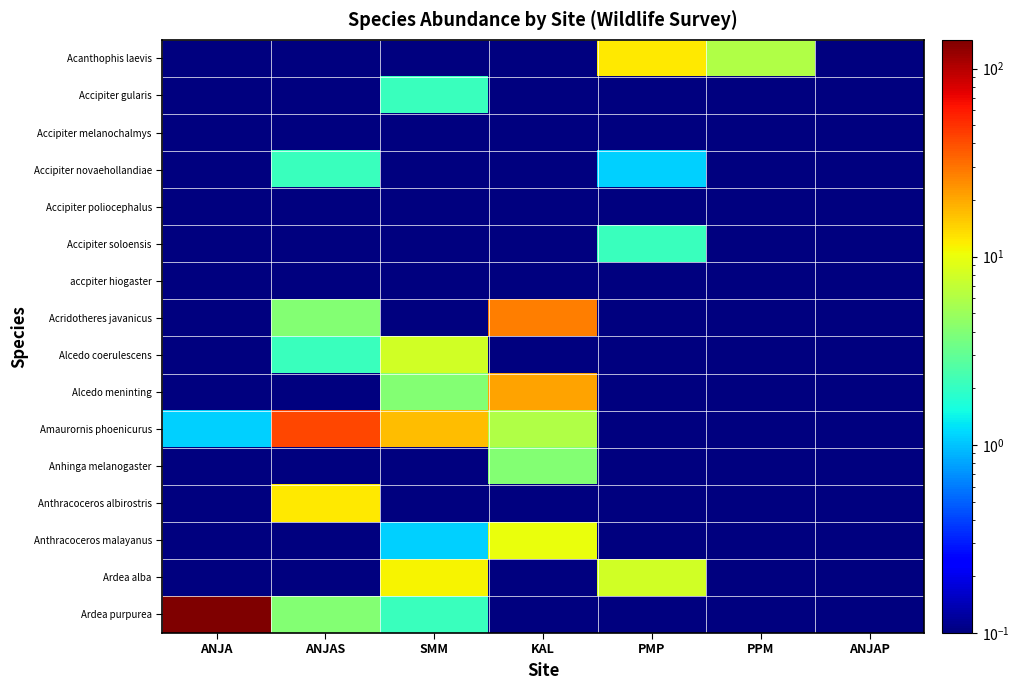

Which series has the largest total across all categories?

Ardea purpurea